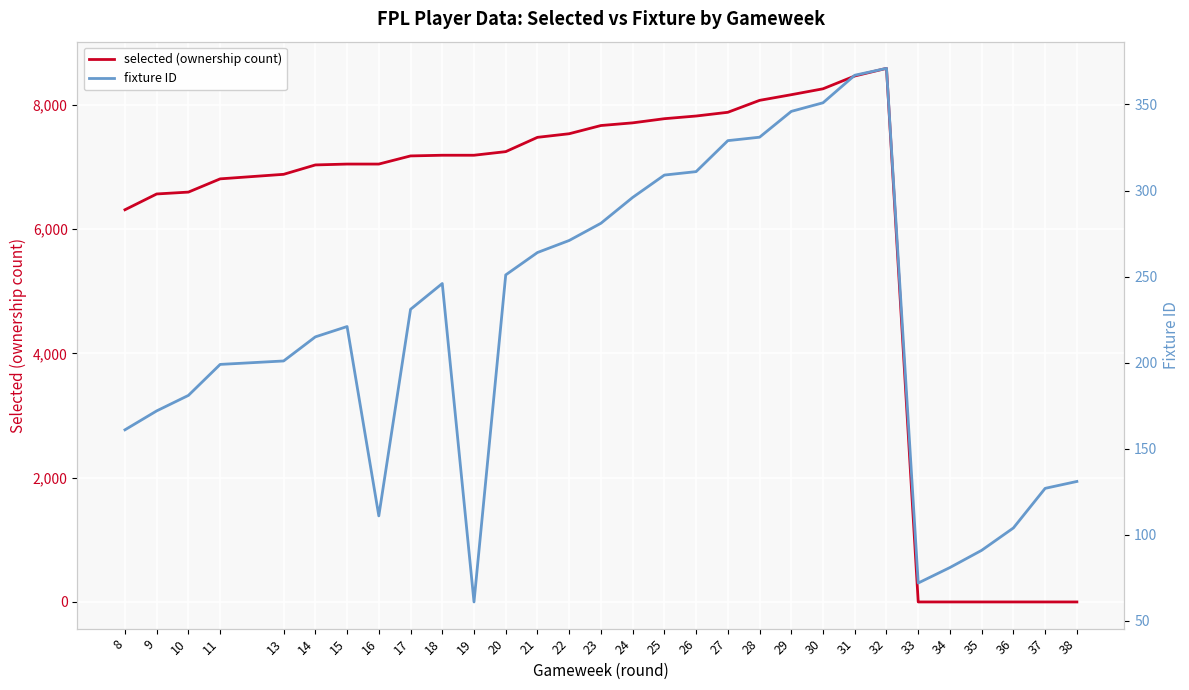

True or false: selected (ownership count) has a value of 0 at 33.

True